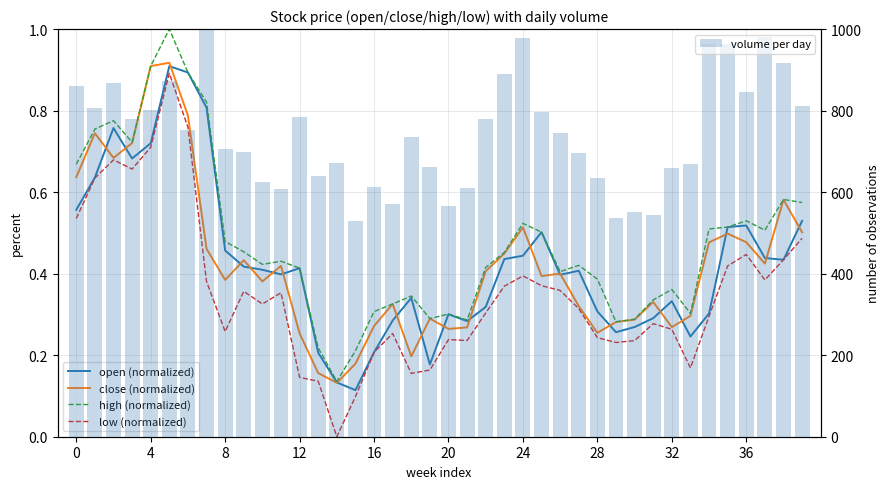

What is the lowest value of the high (normalized) series?

0.1